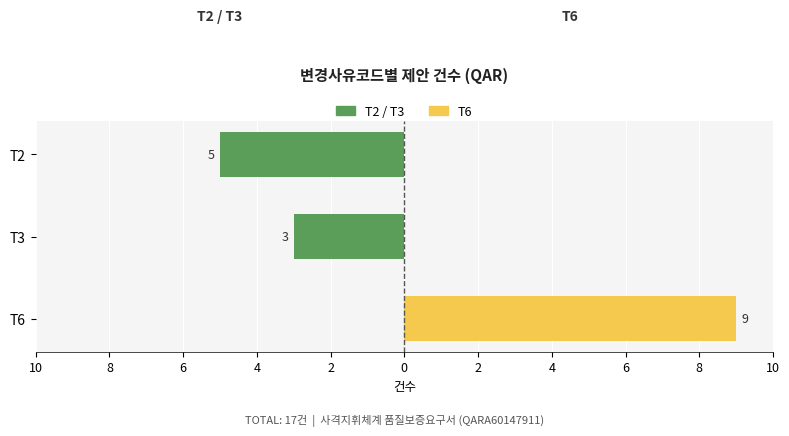

What is the value of the T2 / T3 (내용명확화 외) bar at the 2nd from the left?

-3